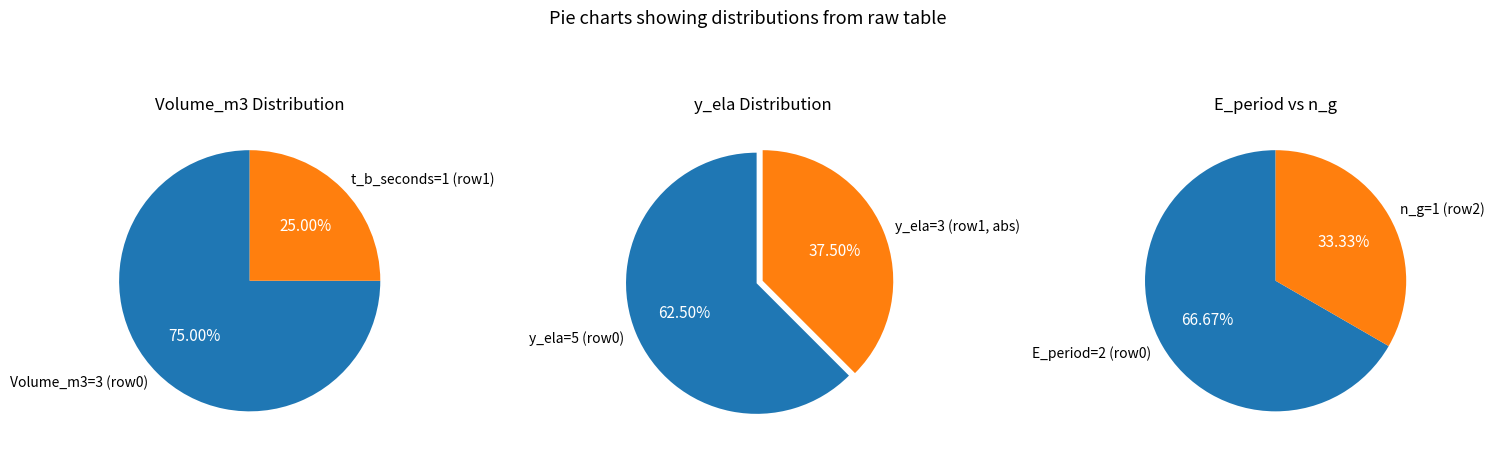

Does 0 represent more than half of the total?

Yes